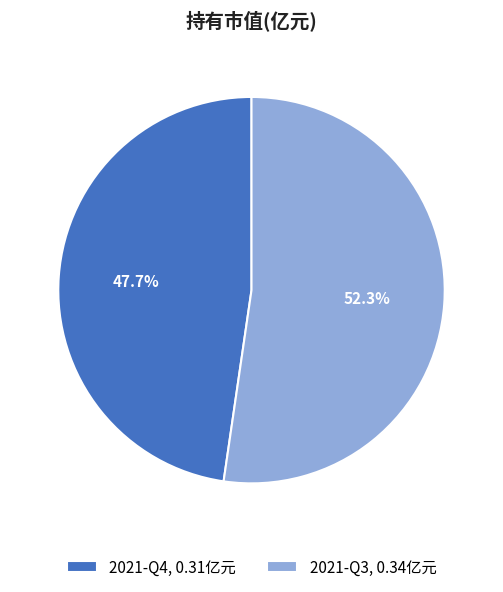

How many segments does this pie chart have?

2